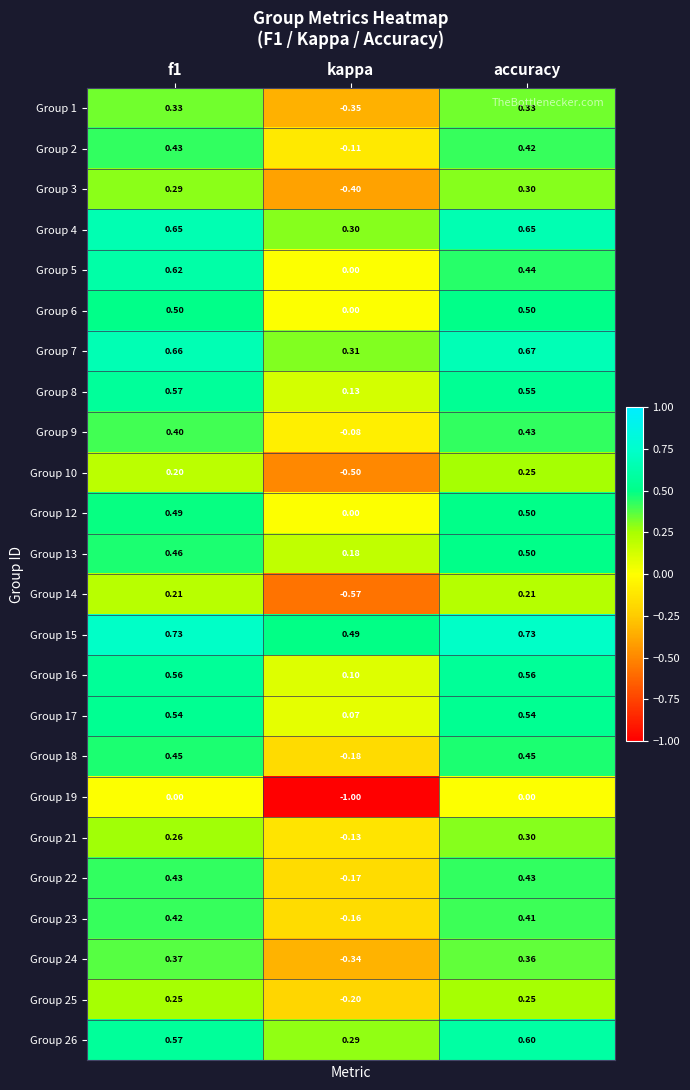

Where is Group 18 nearest to the value 0?

kappa